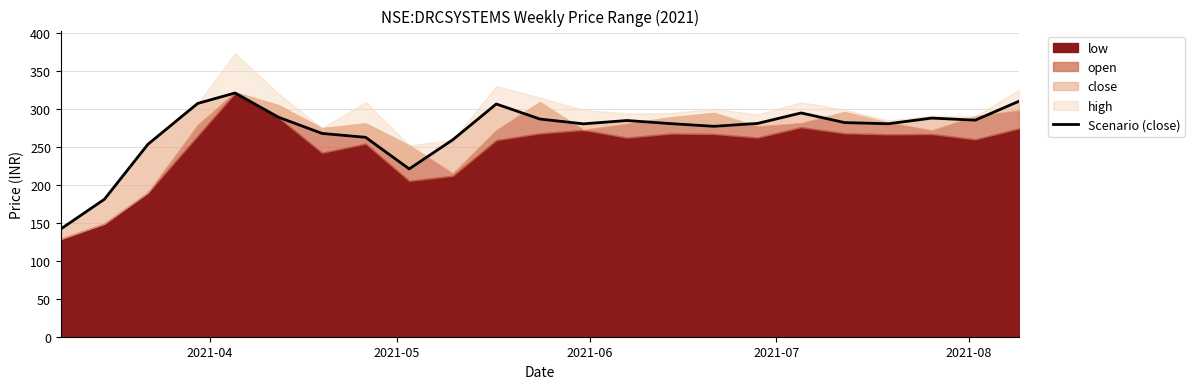

True or false: the data shows 453.9 at 2021-07.

False